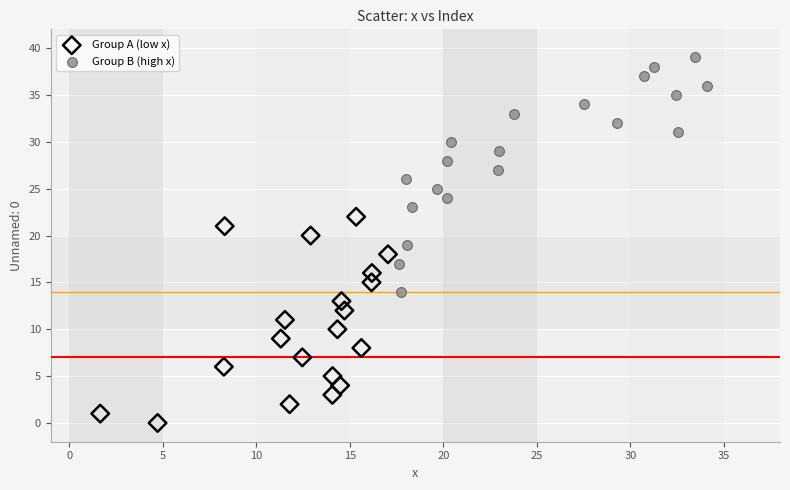

Which series has the largest Y range (max minus min)?

Group B (high x)